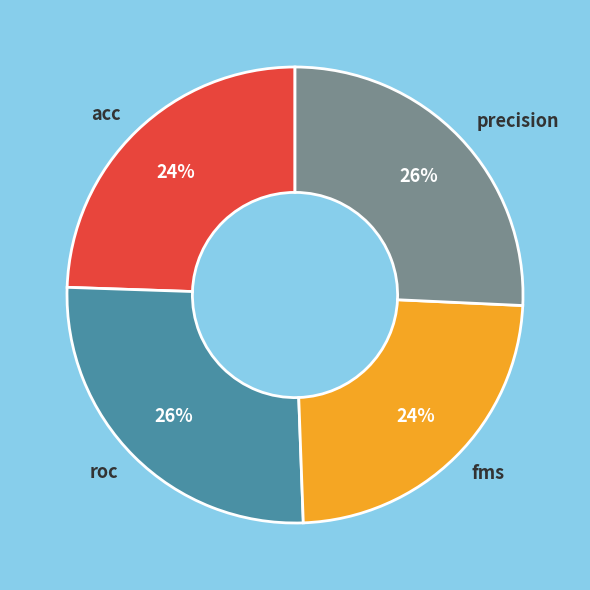

To the nearest percent, what percentage of the pie is fms?

24%